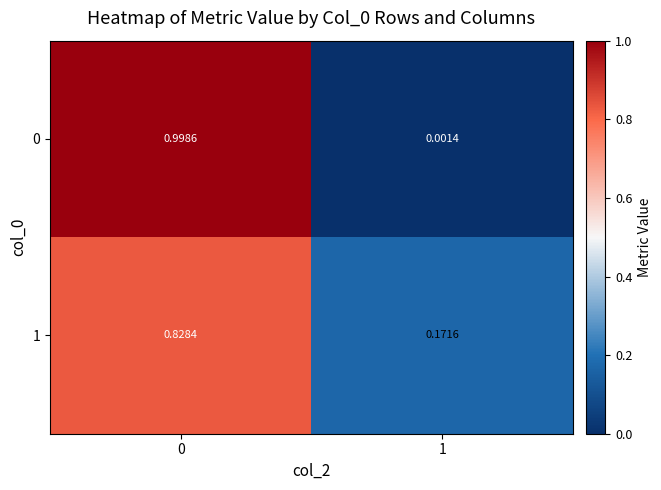

Is the value of 1 at 0 greater than the value of 0 at 1?

Yes